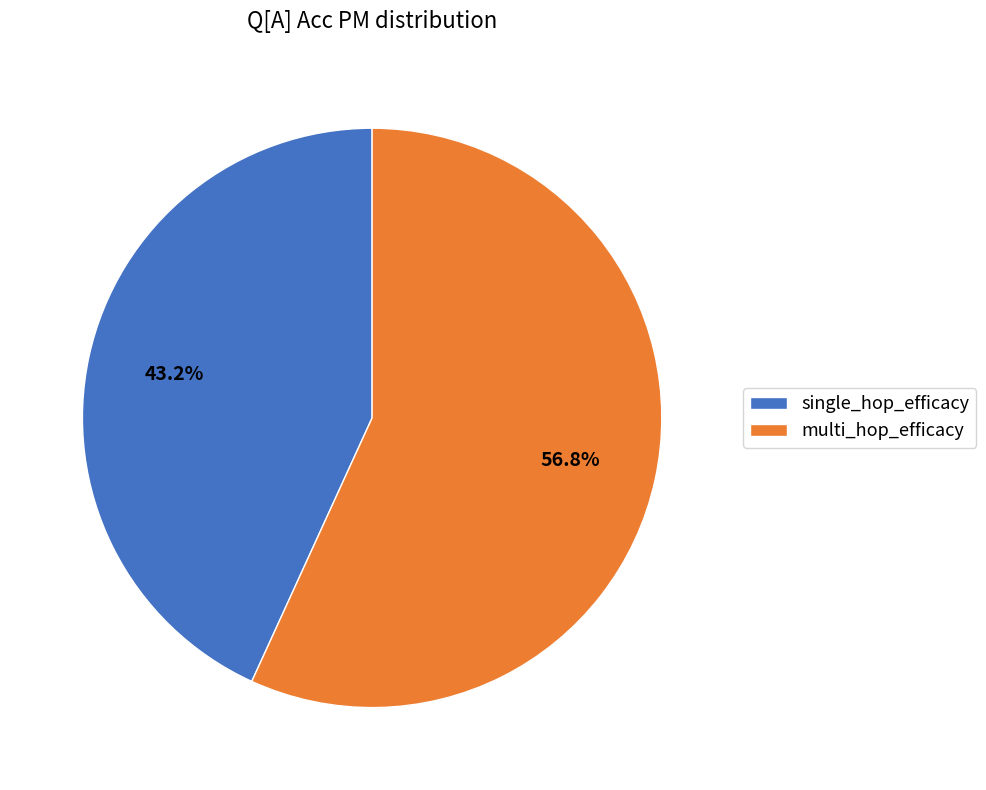

Is there a majority slice in this chart?

Yes